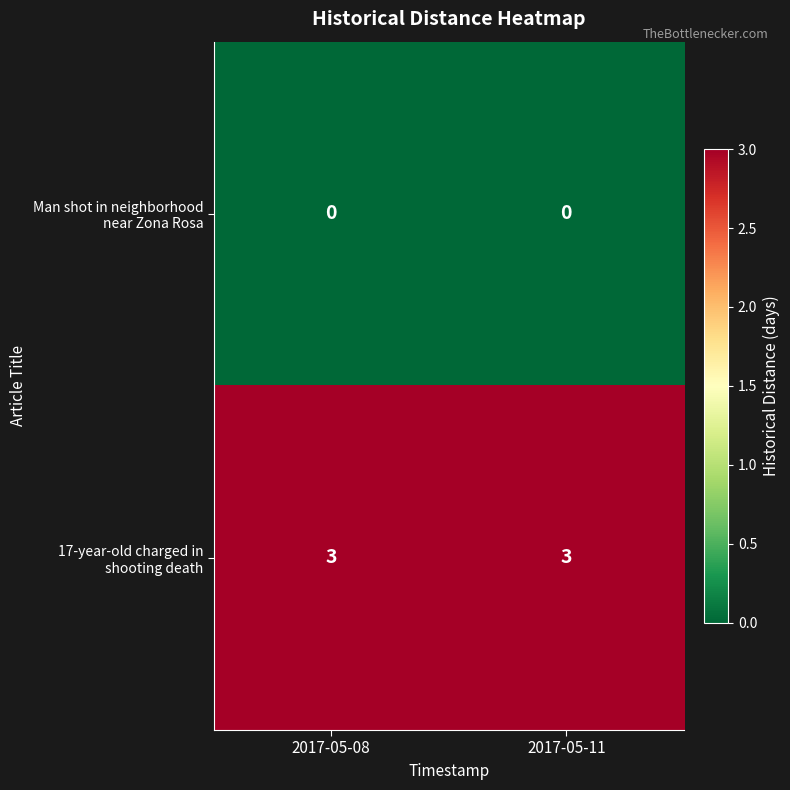

What is the greatest value displayed?

3